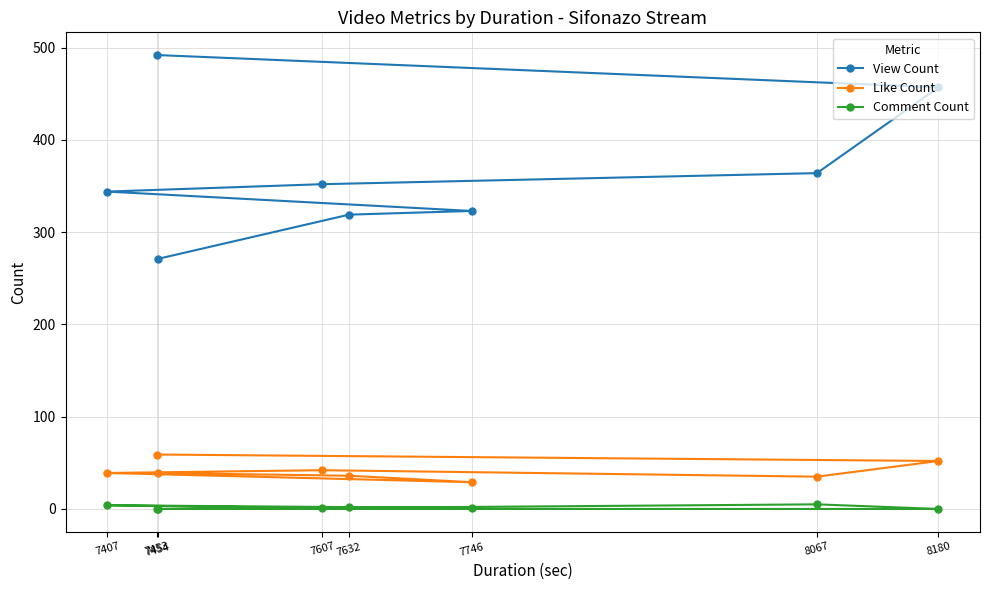

What is the maximum value for Like Count?

59